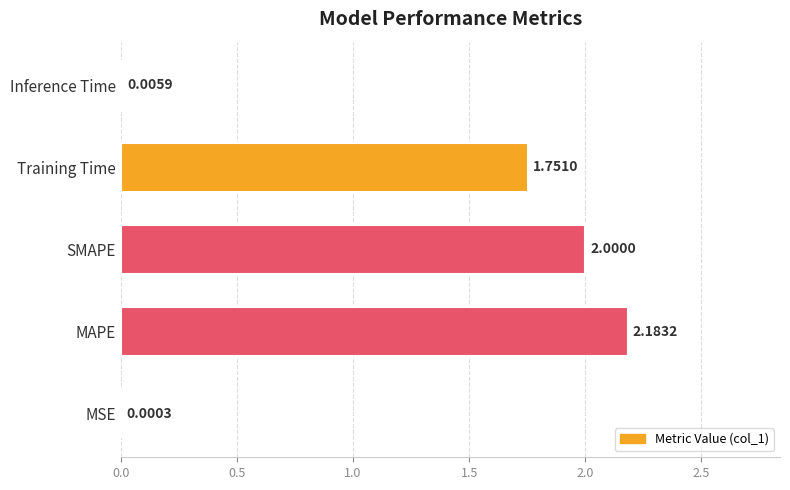

At which label is the value closest to 1?

Training Time